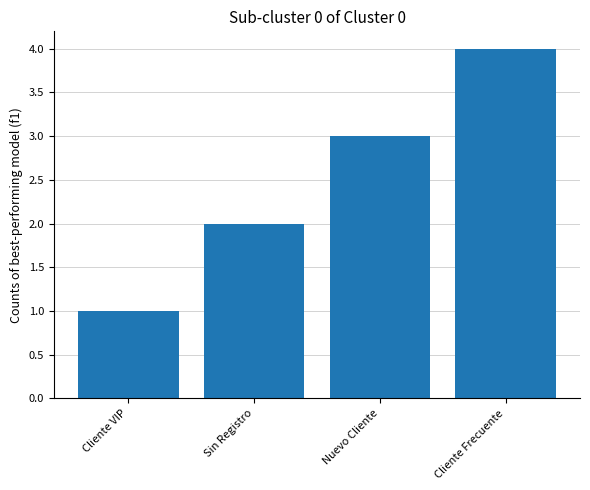

What is the minimum value shown in the chart?

1